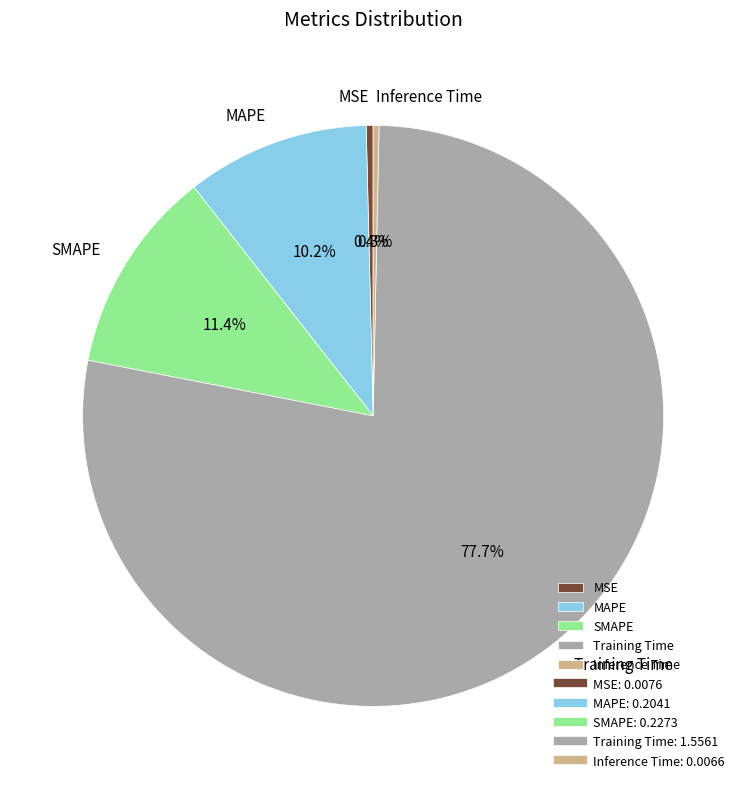

Between Training Time and MSE, which is larger?

Training Time